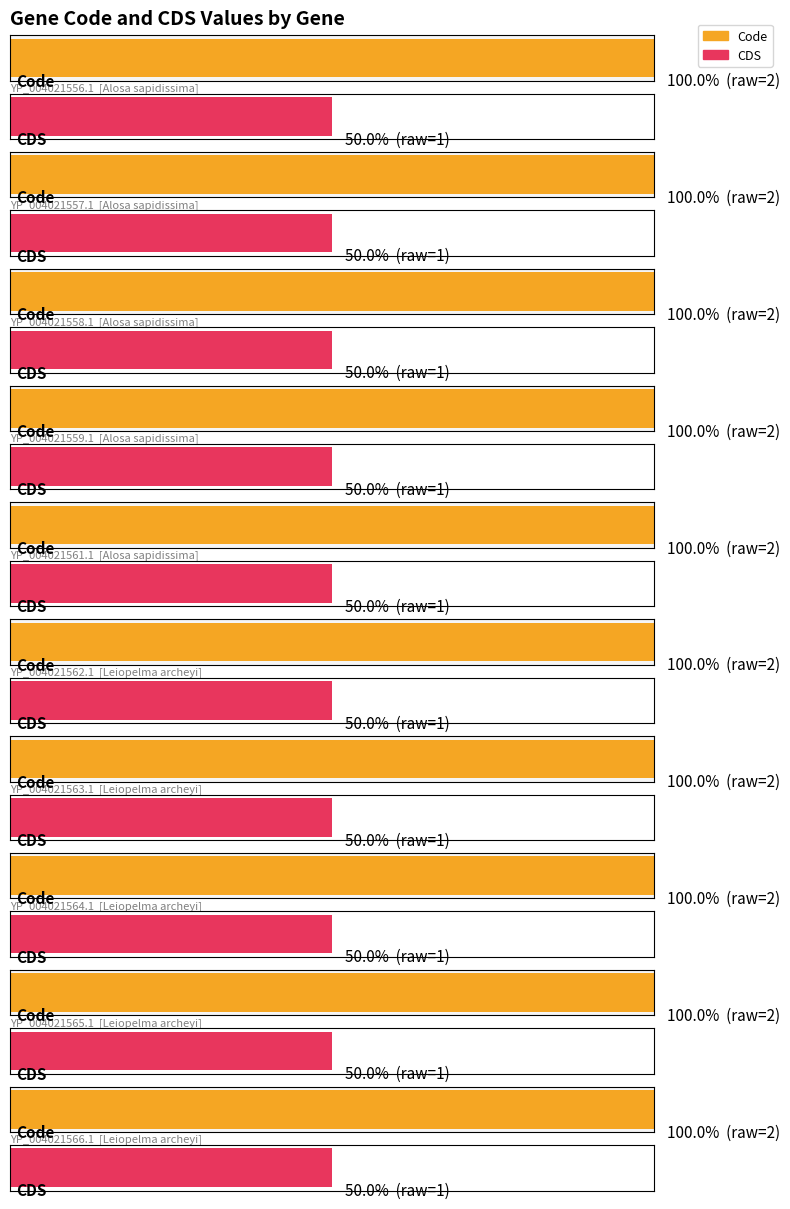

Which series changed the most between YP_004021558.1 and YP_004021559.1?

Code